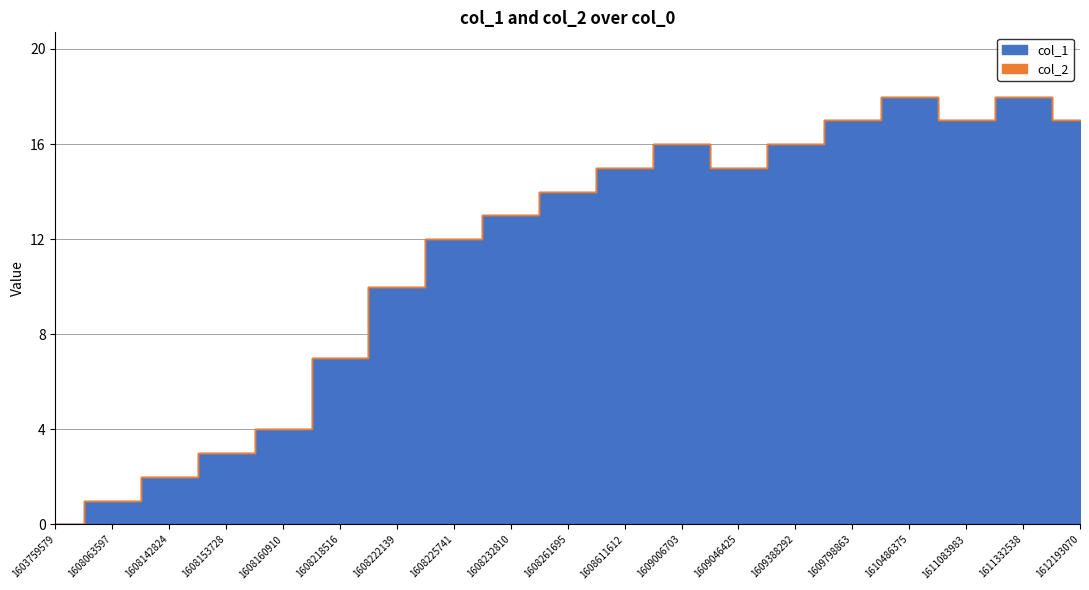

How many lines are shown in the chart?

2